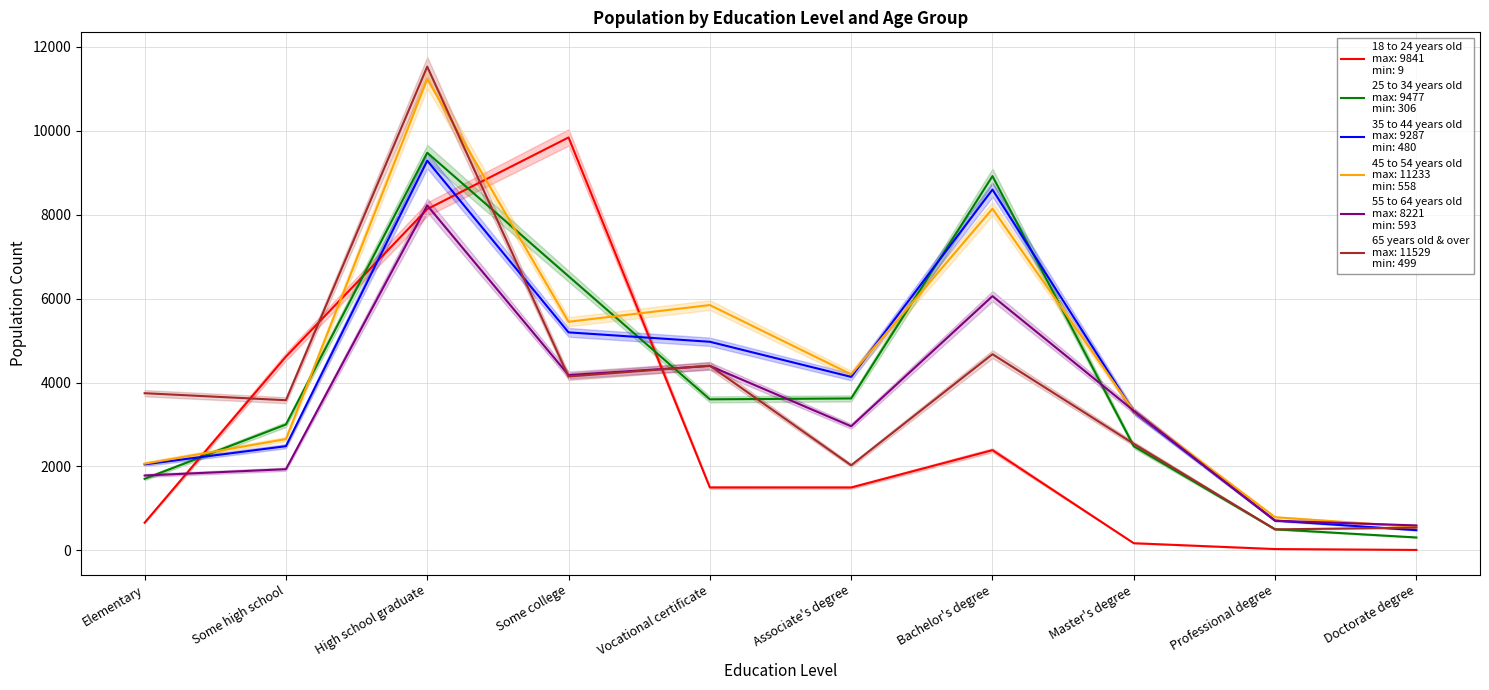

What is the sum of all 55 to 64 years old values?

34150